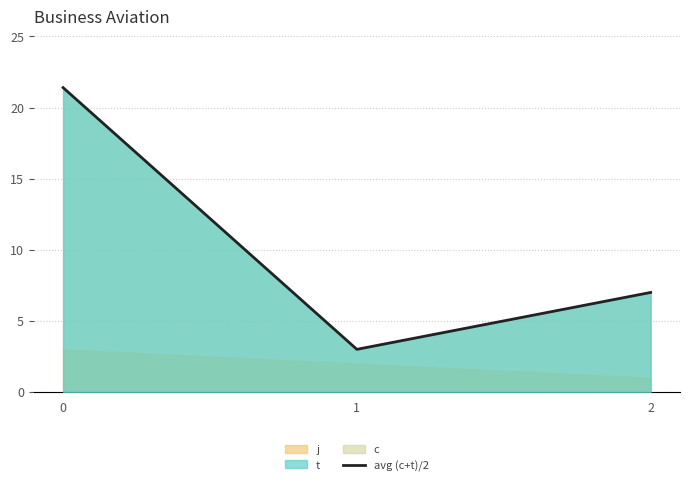

List the labels in order of value, smallest first.

1, 2, 0